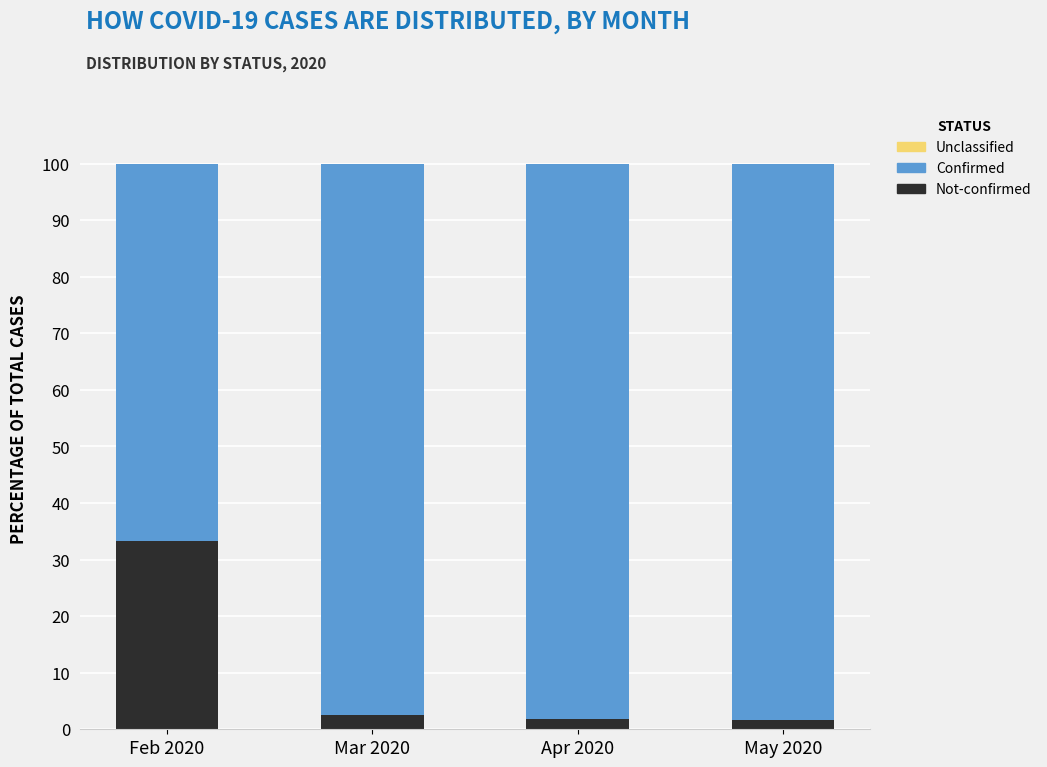

True or false: Not-confirmed has a value of 47.8 at Feb 2020.

False